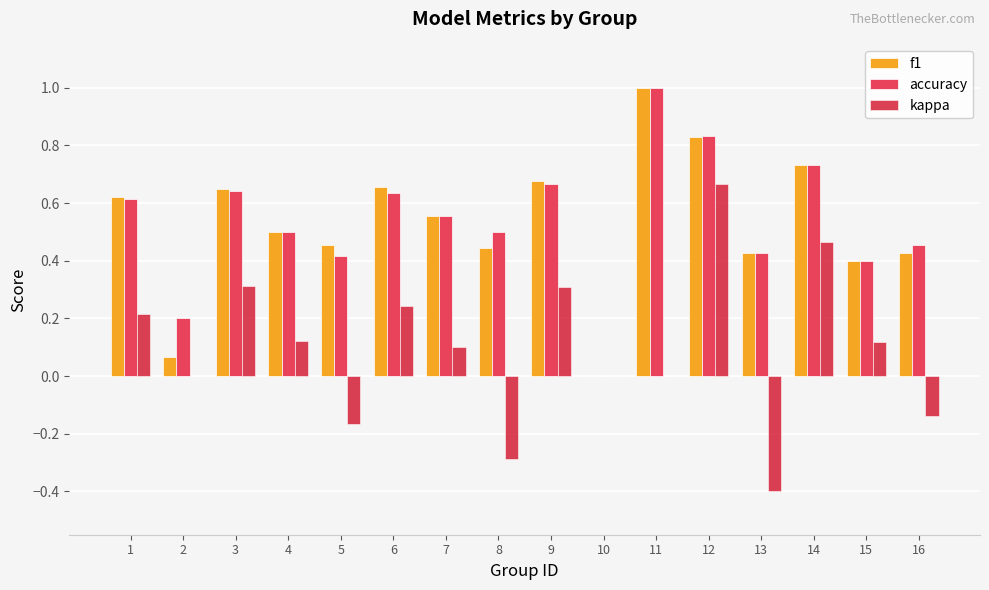

Which series has the largest range (max minus min)?

kappa